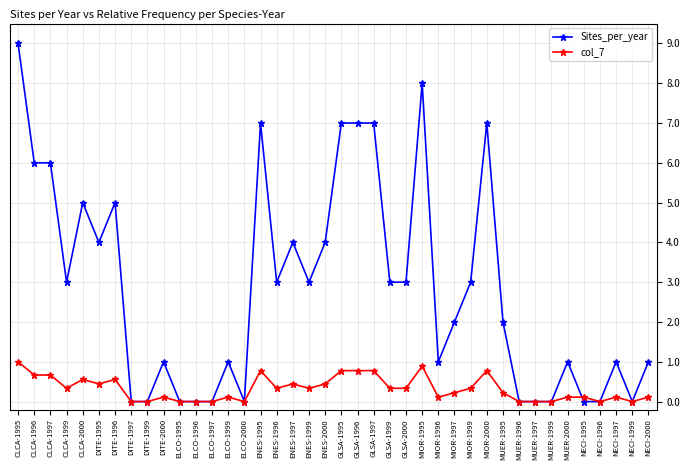

The Sites_per_year series shows 3.0 at ENES-1996. True or false?

True